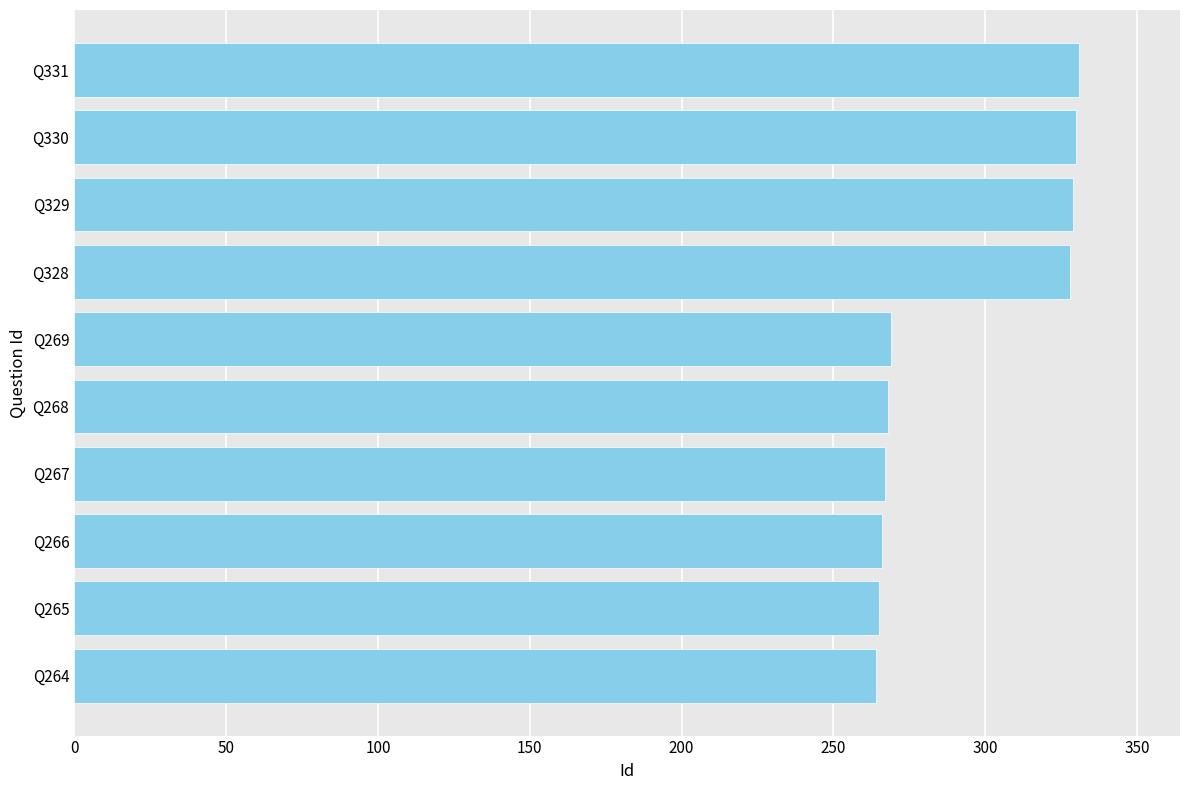

What is the ratio of the value at Q264 to the value at Q330?

0.8